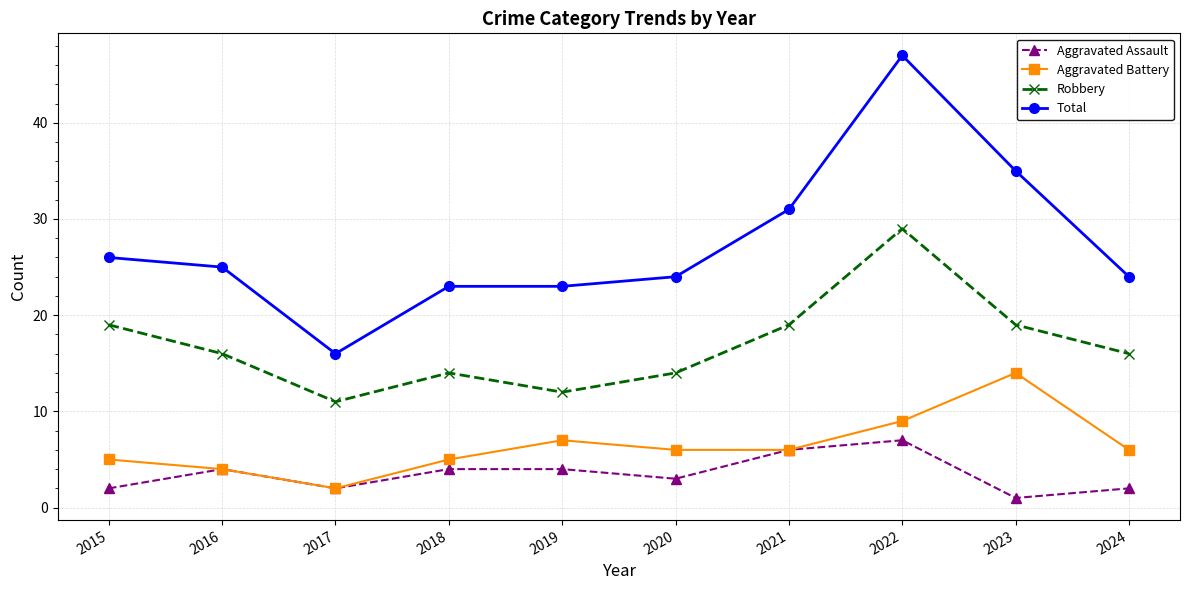

At how many categories does at least one series exceed 29?

3